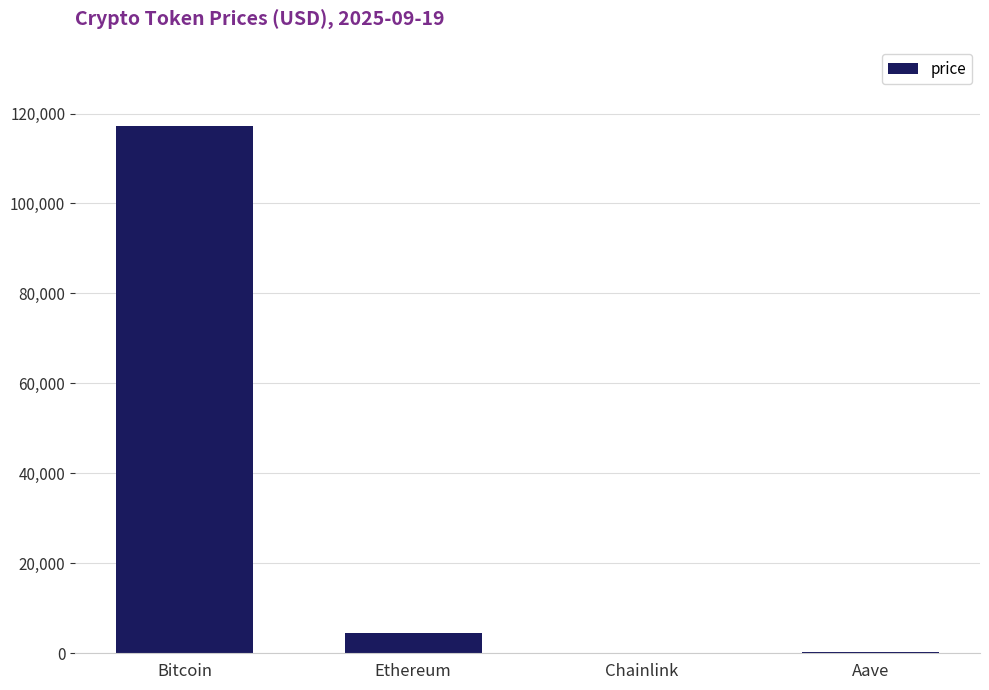

Which label corresponds to the largest value in the chart?

Bitcoin